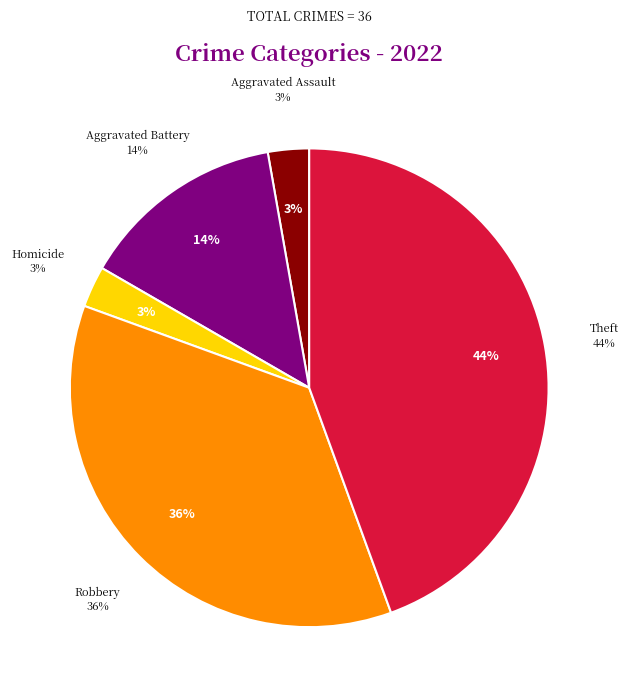

The Aggravated Assault slice represents 3% of the pie. True or false?

True